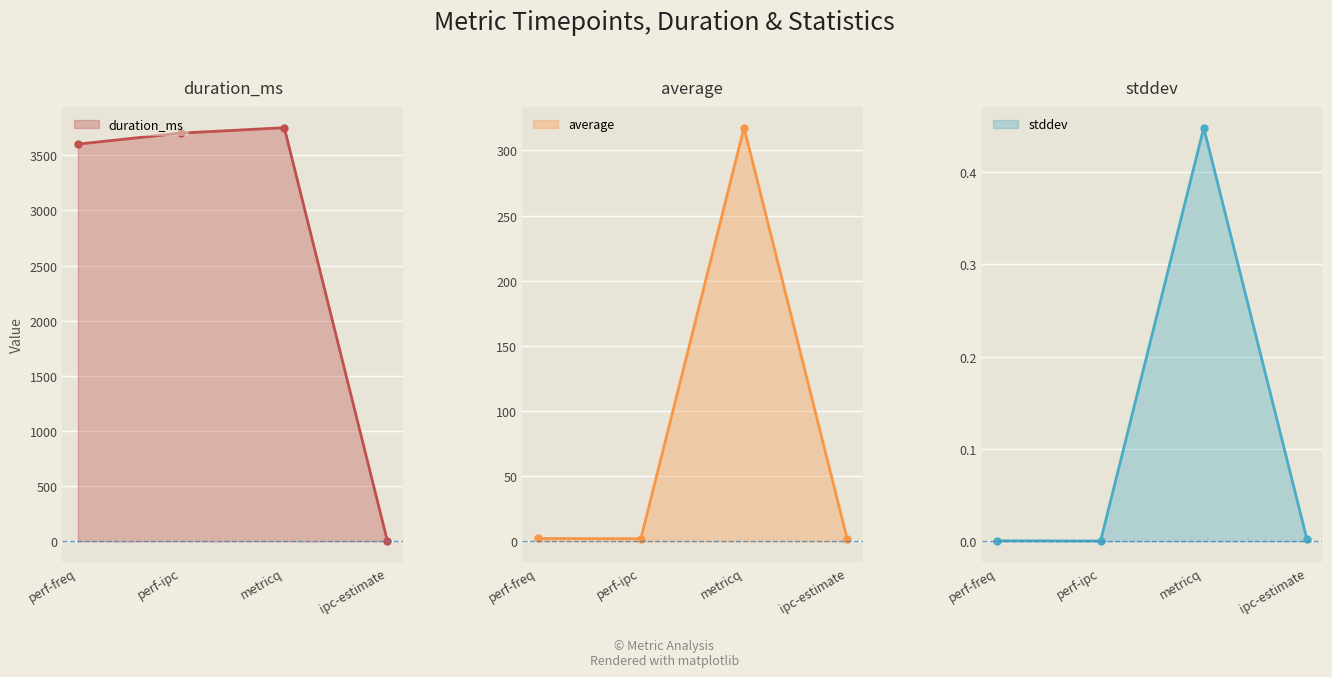

At which category does duration_ms reach its first local valley?

perf-freq